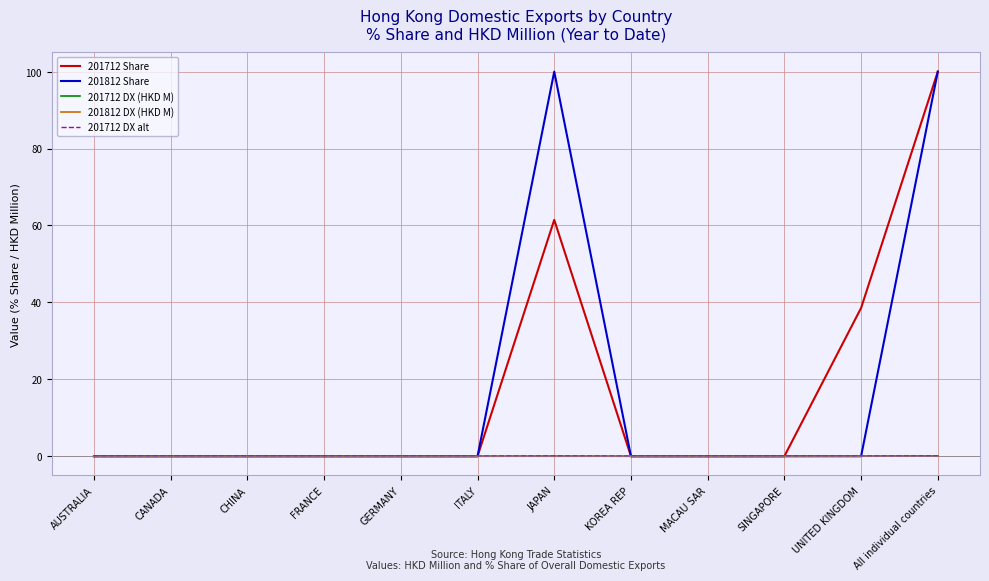

The value of 201712 Share at ITALY is 58.7. True or false?

False